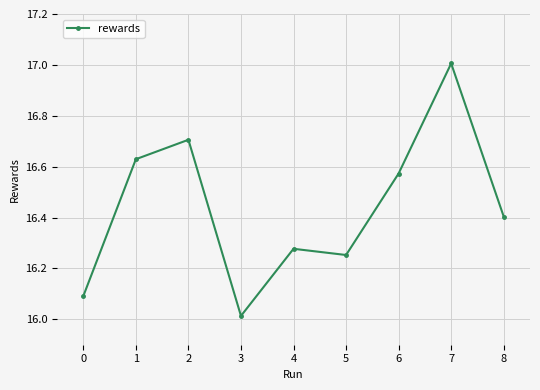

What is the sum of all values?

148.0